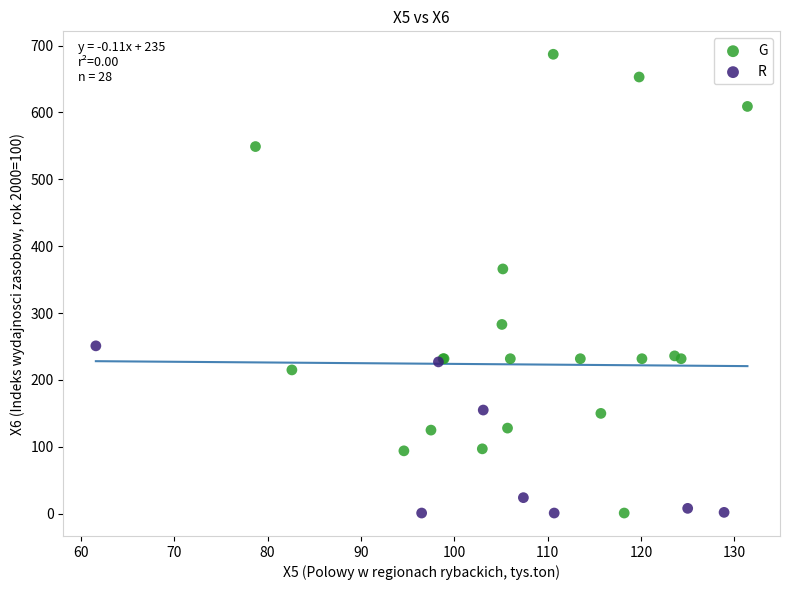

Which series reaches the maximum Y coordinate?

G